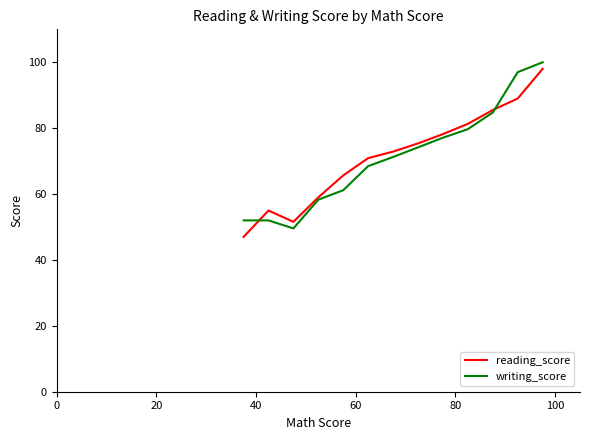

What is the lowest value of the reading_score series?

47.0